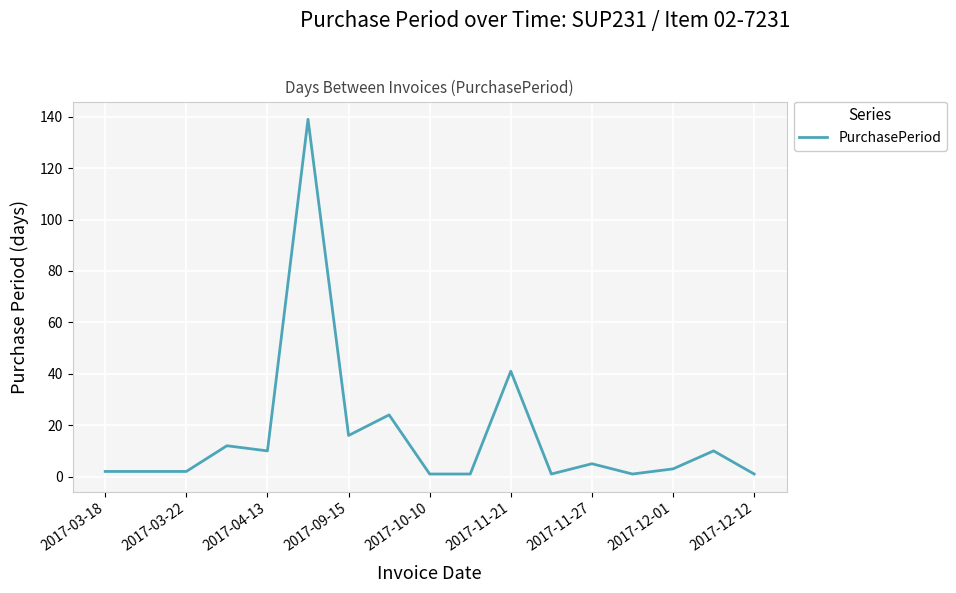

Count the number of data series in this chart.

1